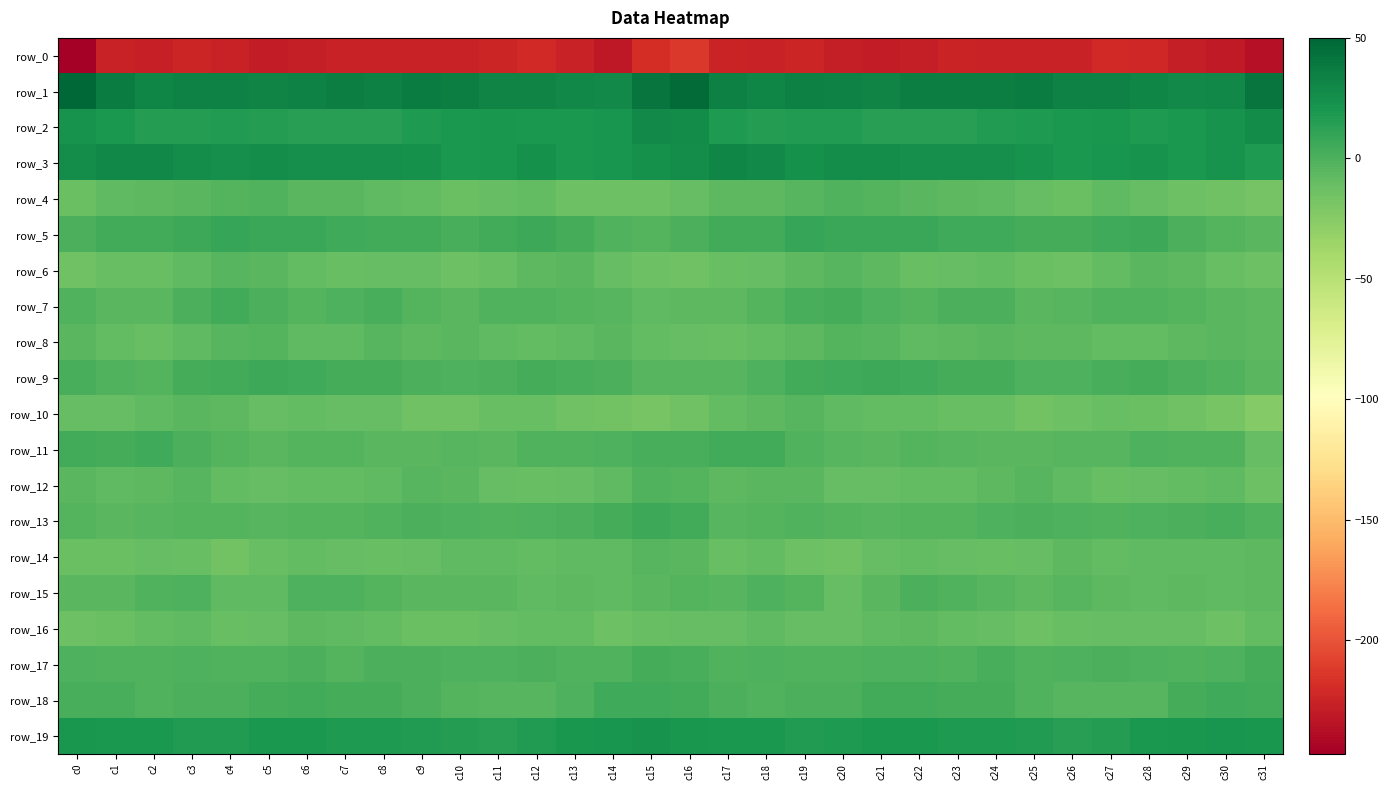

At which label does row_3 first exceed 24?

c0